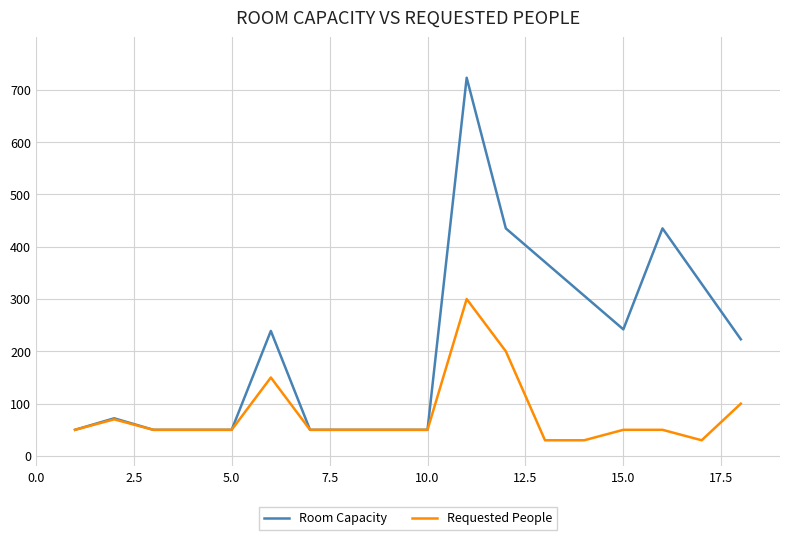

The value of Requested People at 10.0 is 17. True or false?

False